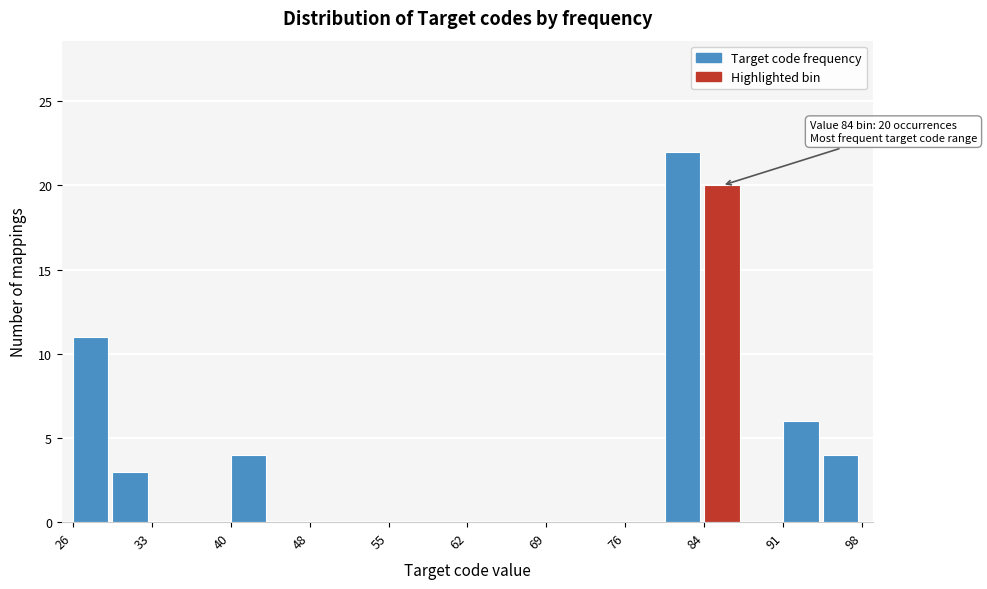

Read against the x-axis, roughly where is the centre of the tallest bar?

82